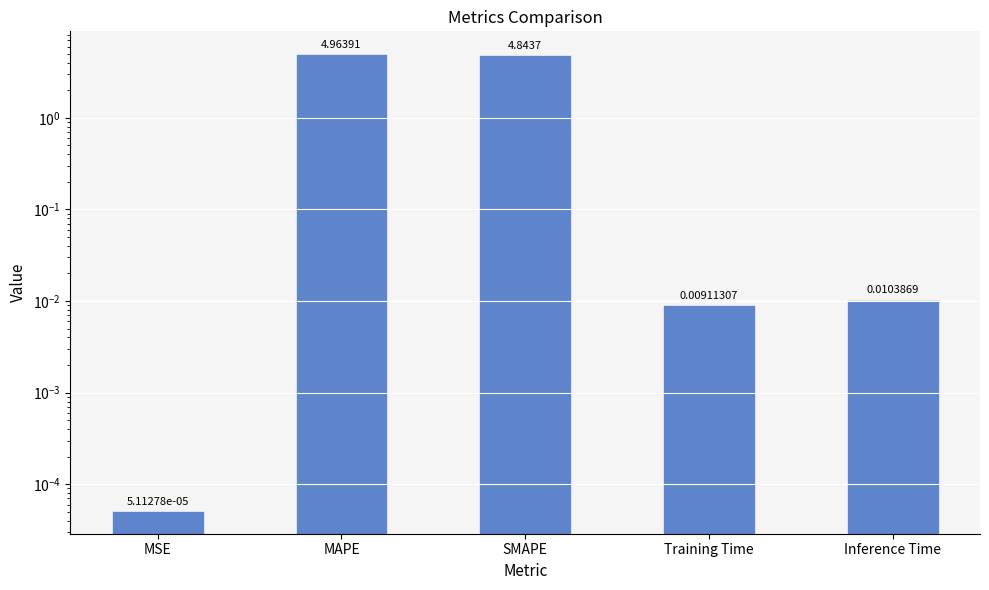

Where is the data nearest to the value 2?

Inference Time